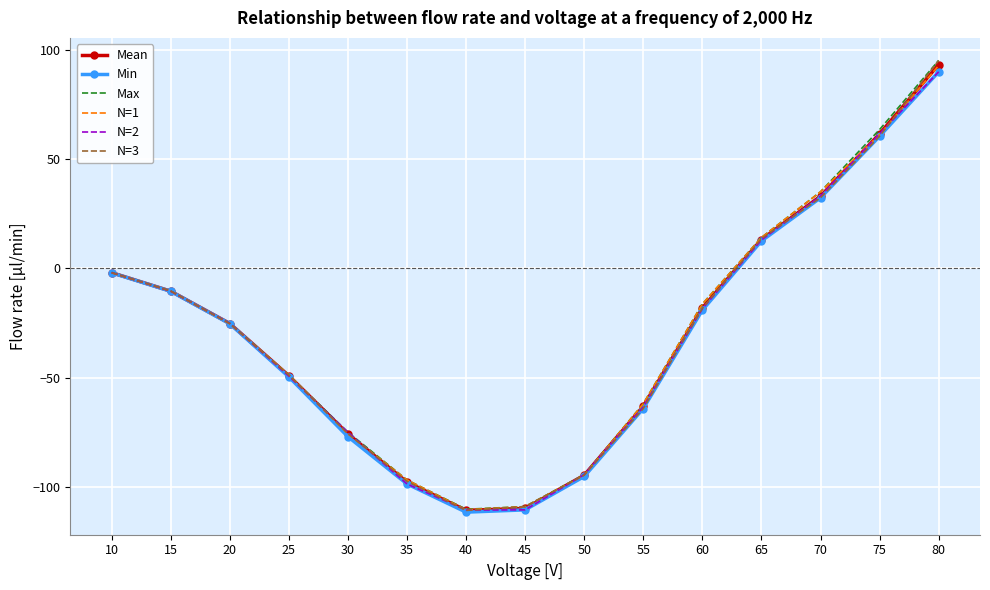

What is the minimum value shown in the chart?

-111.5